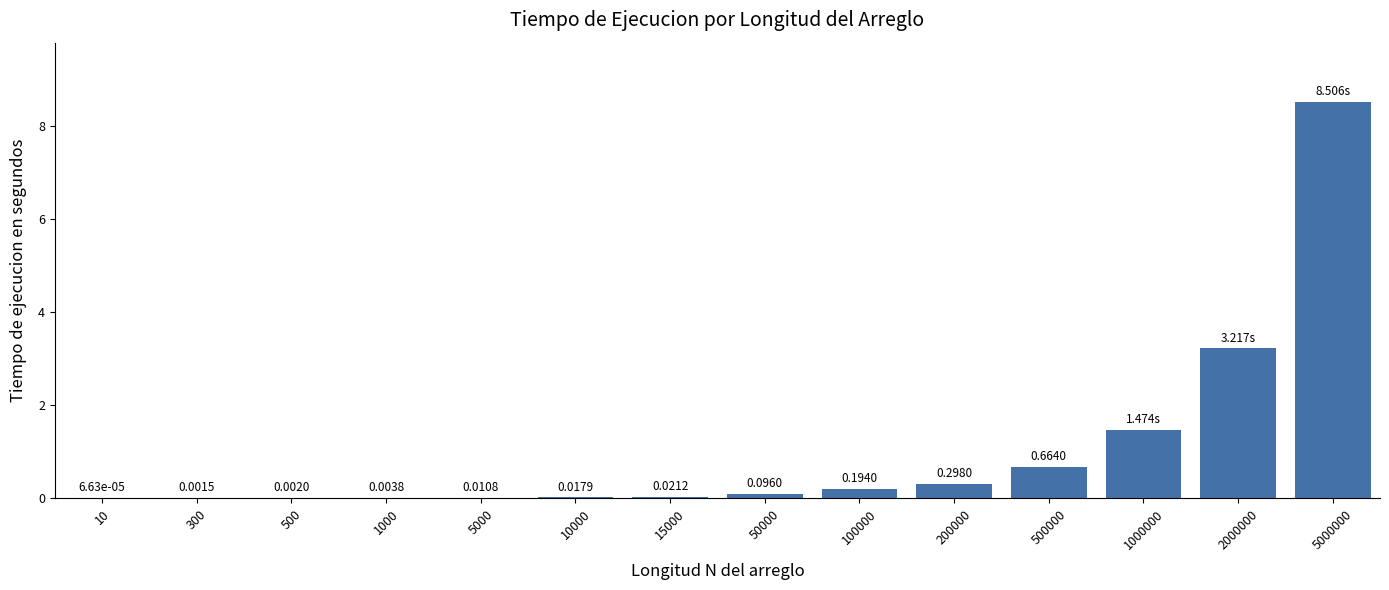

Which has a higher value, 300 or 1000?

1000